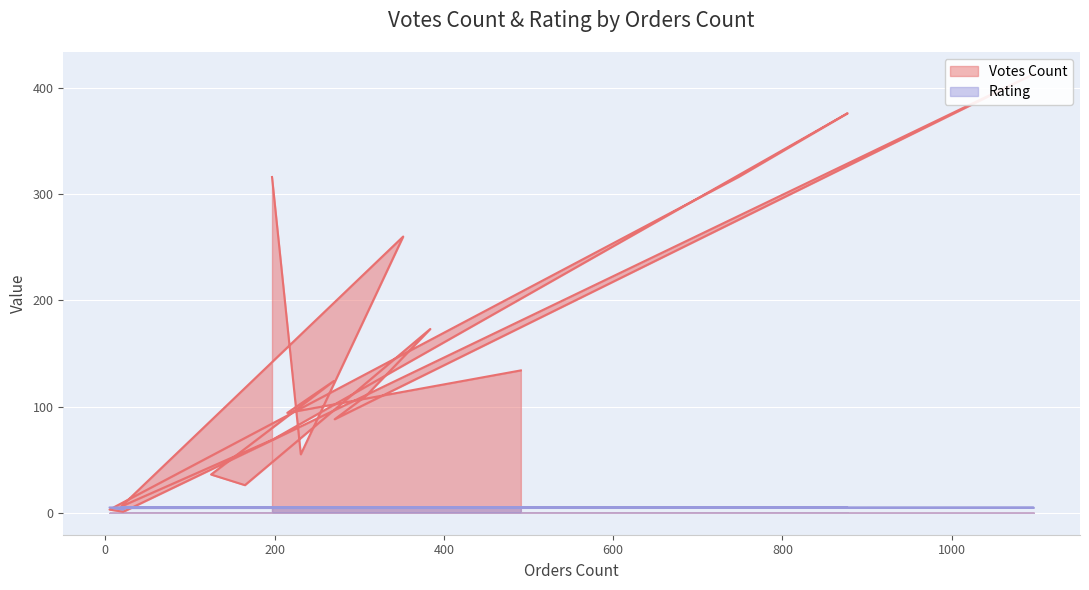

What is the average value of the Rating series?

4.8